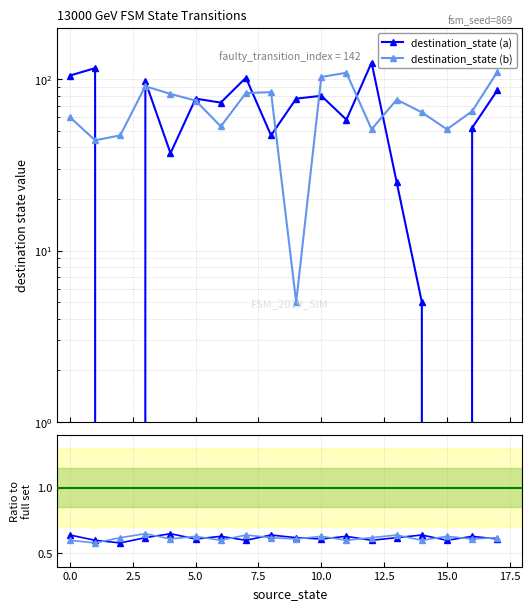

Is it true that destination_state (b) equals 1.0 at 2.5?

False